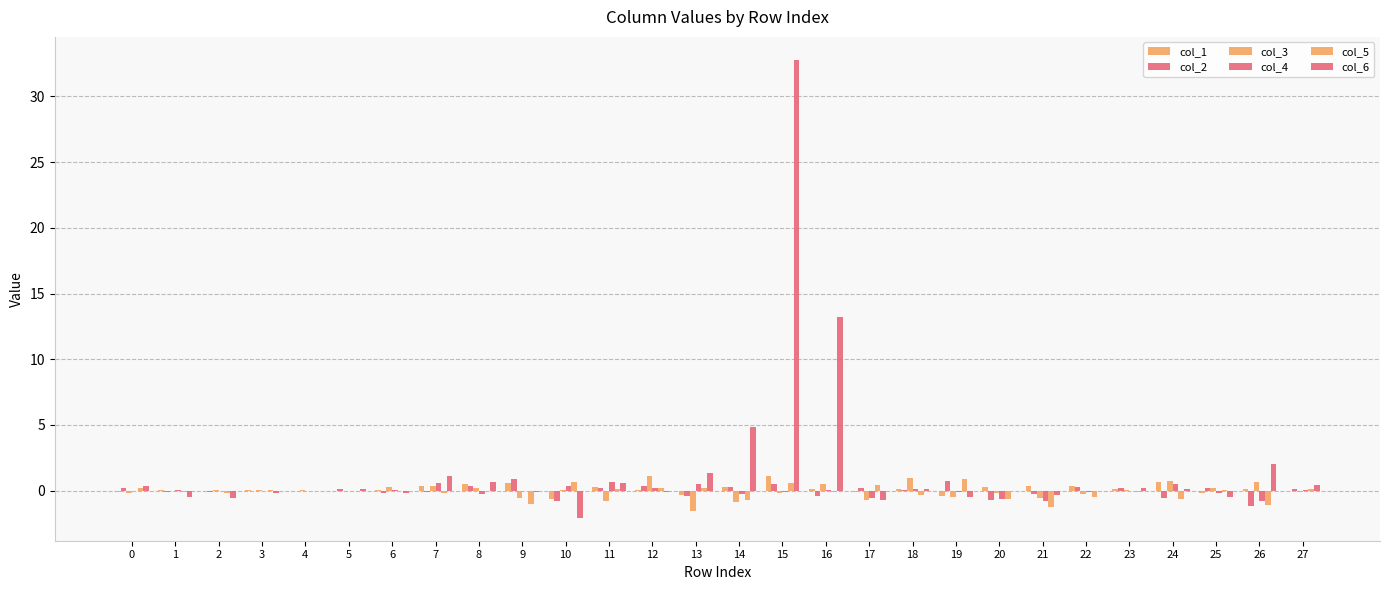

Reading left to right, extract all data points from this chart.

col_1: -0.1	0.0	-0.0	0.0	-0.0	-0.1	0.0	0.4	0.5	0.6	-0.6	0.2	0.0	-0.4	0.2	1.1	0.1	-0.1	0.1	-0.4	0.3	0.4	0.3	0.1	0.7	-0.2	0.1	0.0
col_2: 0.2	-0.1	-0.1	-0.0	-0.0	0.1	-0.2	-0.1	0.3	0.9	-0.8	0.2	0.4	-0.4	0.3	0.5	-0.4	0.2	0.1	0.7	-0.7	-0.2	0.3	0.2	-0.6	0.2	-1.2	0.1
col_3: -0.2	-0.0	0.0	0.0	0.0	-0.1	0.3	0.4	0.2	-0.6	0.1	-0.8	1.1	-1.6	-0.9	-0.2	0.5	-0.8	1.0	-0.5	-0.2	-0.6	-0.2	0.1	0.7	0.2	0.6	-0.1
col_4: -0.0	0.0	-0.1	-0.0	-0.0	-0.1	0.0	0.6	-0.3	-0.0	0.3	0.7	0.2	0.5	-0.2	-0.1	0.0	-0.6	0.1	-0.1	-0.6	-0.8	-0.1	-0.0	0.5	-0.2	-0.8	0.0
col_5: 0.2	-0.1	-0.2	0.0	-0.0	-0.0	0.0	-0.2	-0.1	-1.0	0.7	0.1	0.2	0.2	-0.7	0.6	-0.1	0.4	-0.3	0.9	-0.7	-1.2	-0.5	-0.1	-0.6	0.0	-1.1	0.1
col_6: 0.3	-0.5	-0.6	-0.2	-0.0	0.1	-0.2	1.1	0.7	-0.1	-2.1	0.6	-0.1	1.3	4.9	32.8	13.2	-0.7	0.2	-0.5	-0.0	-0.3	-0.0	0.2	0.1	-0.5	2.0	0.4